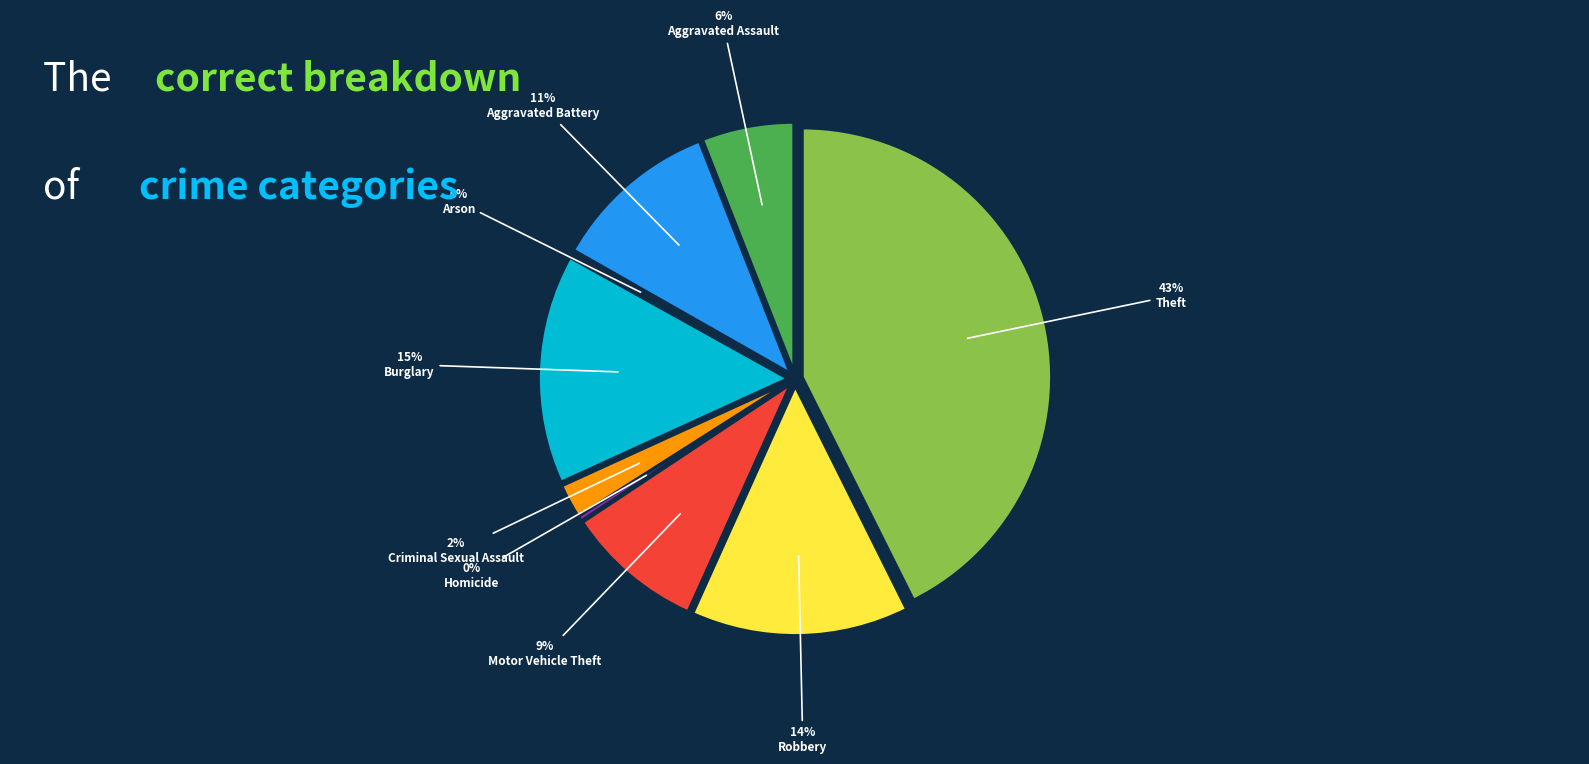

Between Aggravated Assault and Motor Vehicle Theft, which is larger?

Motor Vehicle Theft